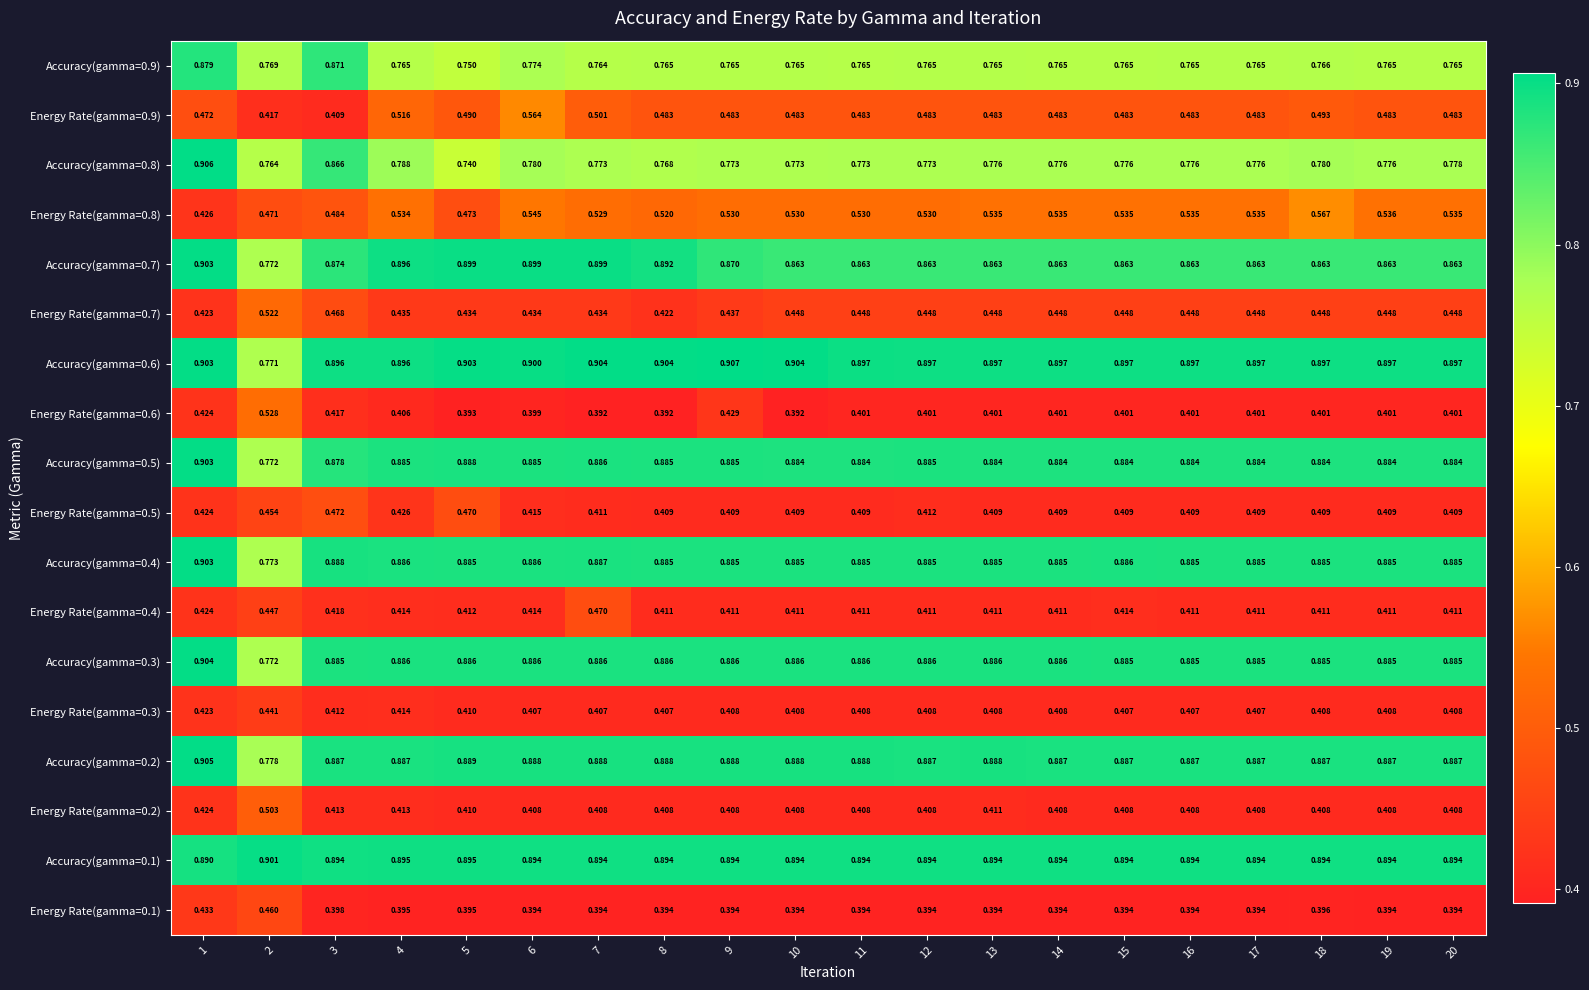

Is the value of Energy Rate(gamma=0.8) at 2 greater than the value of Energy Rate(gamma=0.1) at 13?

Yes